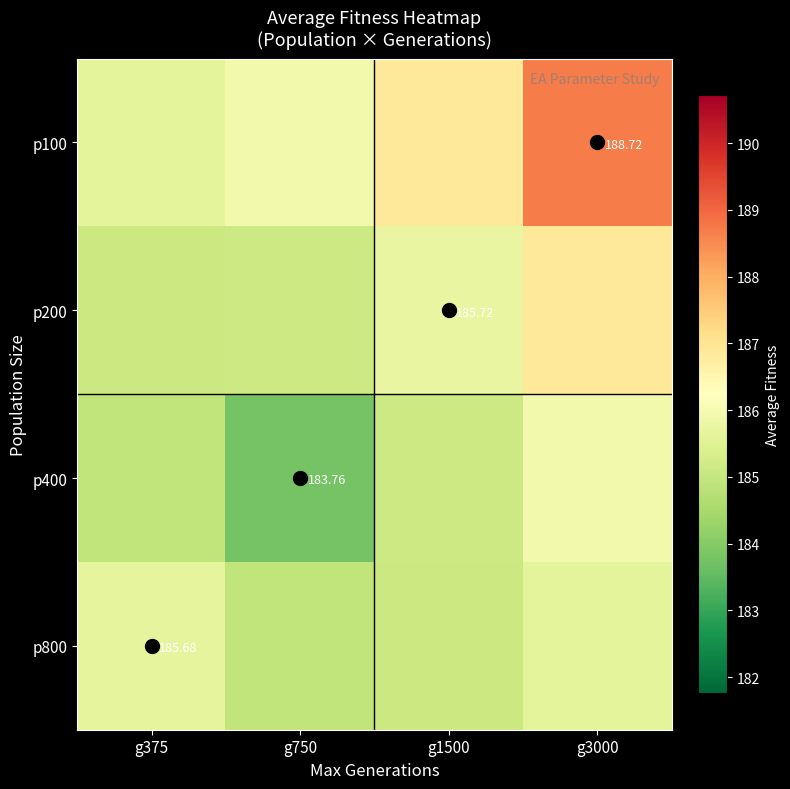

What is the sum of all p100 values?

747.2